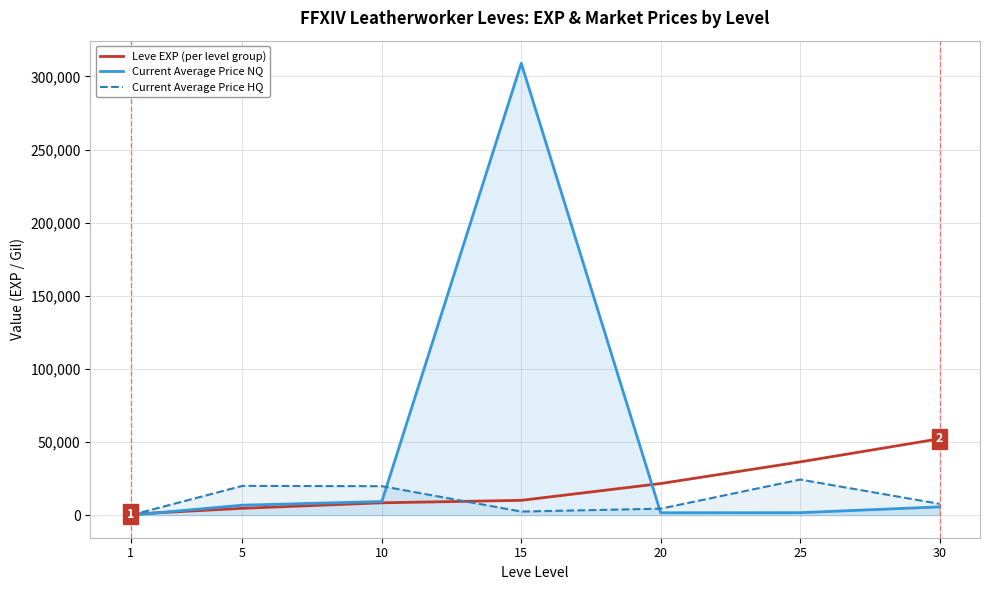

How many lines are shown in the chart?

3